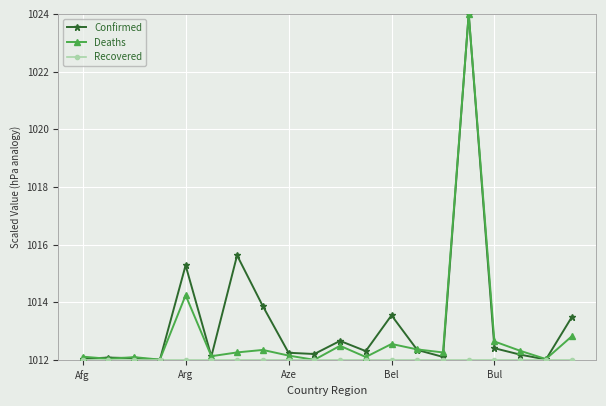

What is the value of the Deaths point at the 3rd from the left?

1012.1